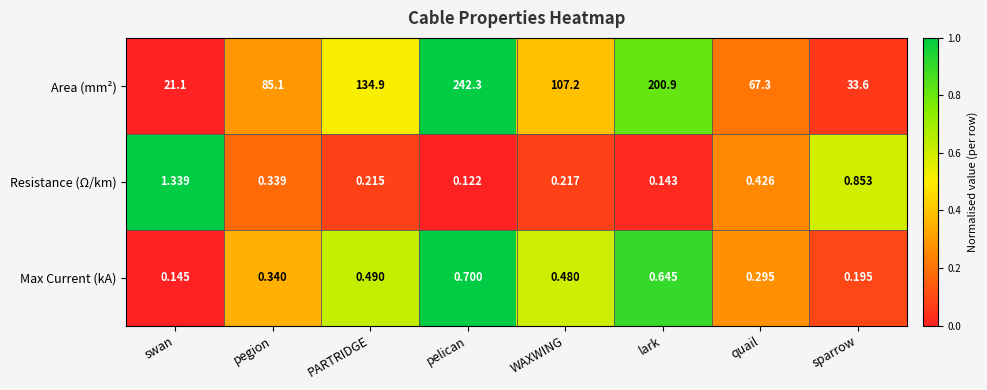

Rank the series at swan from lowest to highest value.

Max Current (kA), Resistance (Ω/km), Area (mm²)